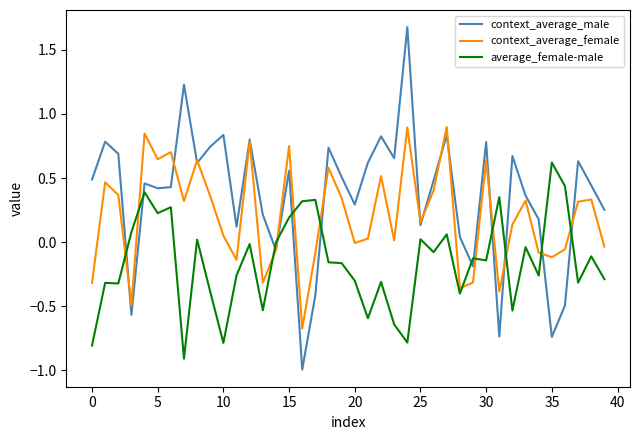

What is the highest value of the context_average_male series?

1.7